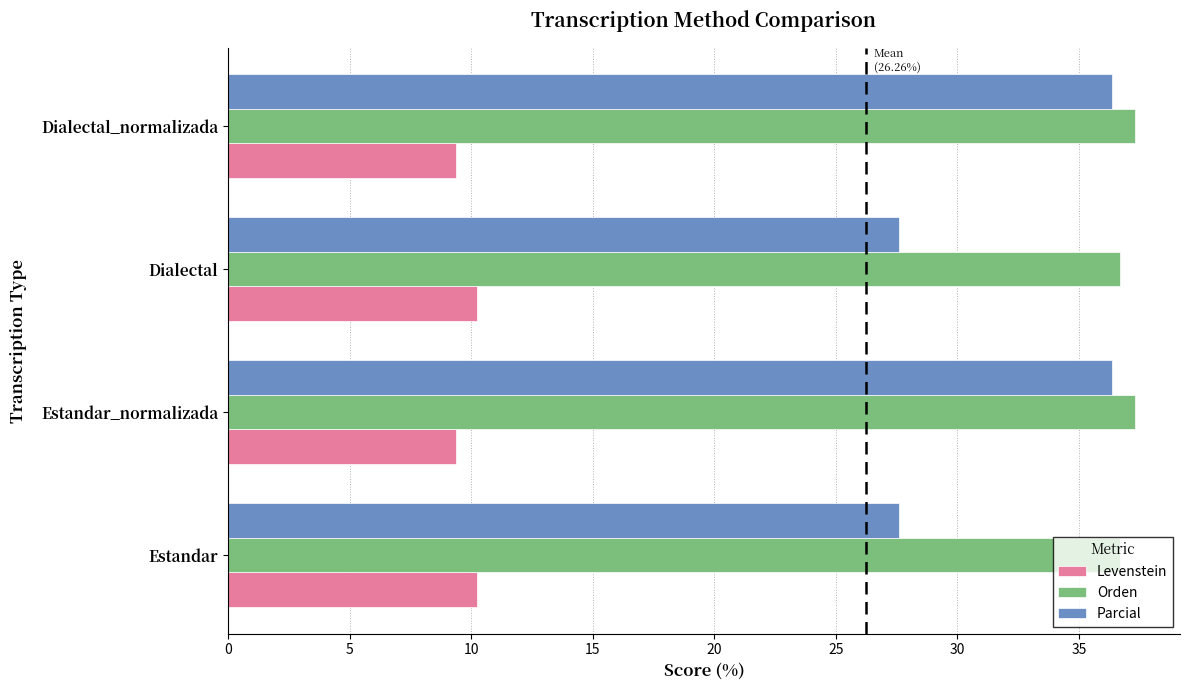

Read the Levenstein value at Estandar_normalizada.

9.4